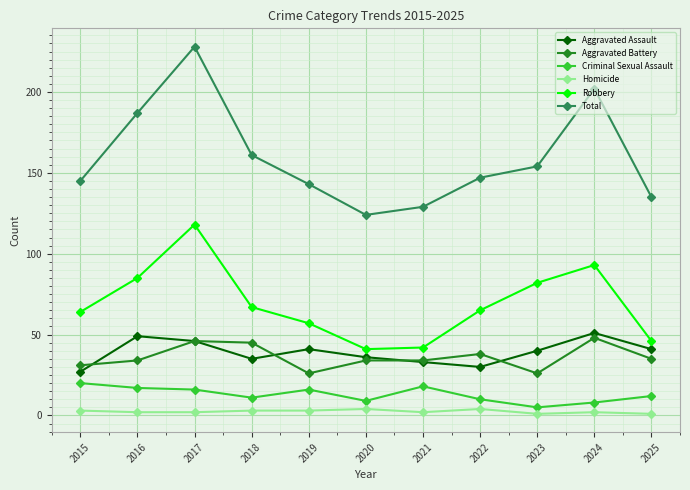

Reading right to left, what are all the values shown in this chart?

Aggravated Assault: 2025=41	2024=51	2023=40	2022=30	2021=33	2020=36	2019=41	2018=35	2017=46	2016=49	2015=27
Aggravated Battery: 2025=35	2024=48	2023=26	2022=38	2021=34	2020=34	2019=26	2018=45	2017=46	2016=34	2015=31
Criminal Sexual Assault: 2025=12	2024=8	2023=5	2022=10	2021=18	2020=9	2019=16	2018=11	2017=16	2016=17	2015=20
Homicide: 2025=1	2024=2	2023=1	2022=4	2021=2	2020=4	2019=3	2018=3	2017=2	2016=2	2015=3
Robbery: 2025=46	2024=93	2023=82	2022=65	2021=42	2020=41	2019=57	2018=67	2017=118	2016=85	2015=64
Total: 2025=135	2024=202	2023=154	2022=147	2021=129	2020=124	2019=143	2018=161	2017=228	2016=187	2015=145